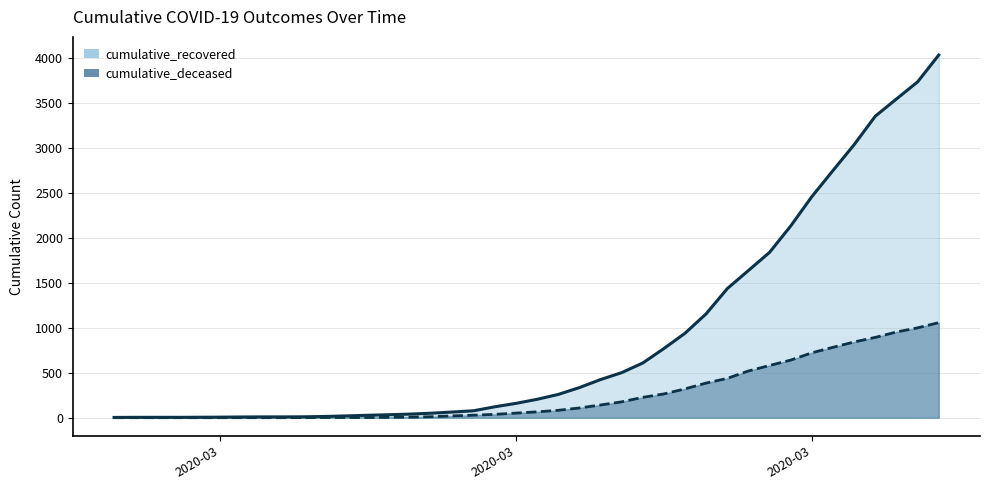

Which label corresponds to the smallest value in the chart?

2020-02-27